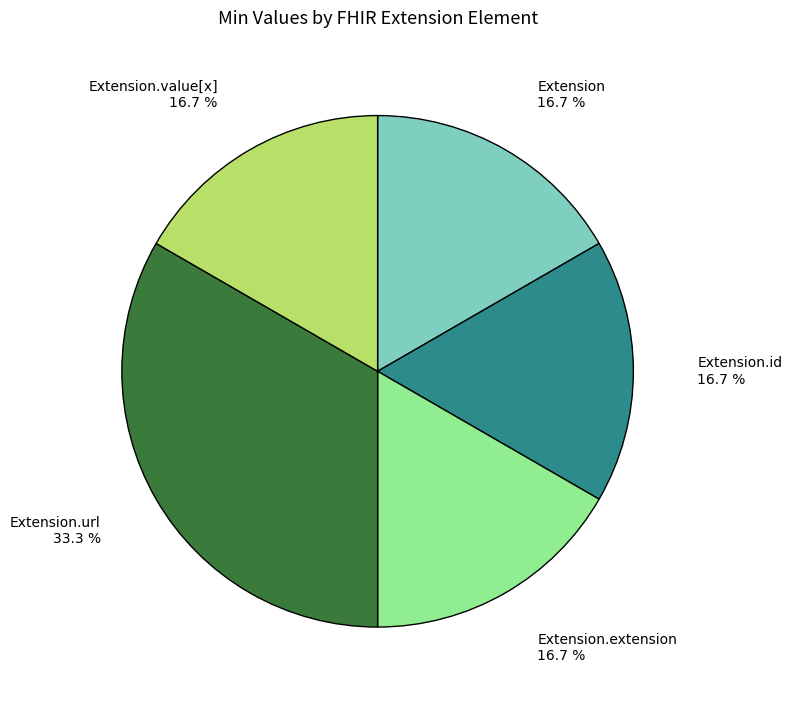

Count the number of slices in the pie.

5